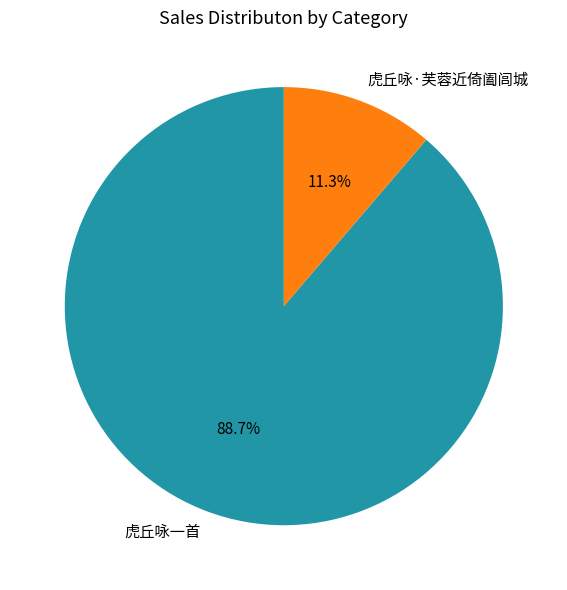

Between 虎丘咏·芙蓉近倚阖闾城 and 虎丘咏一首, which is larger?

虎丘咏一首